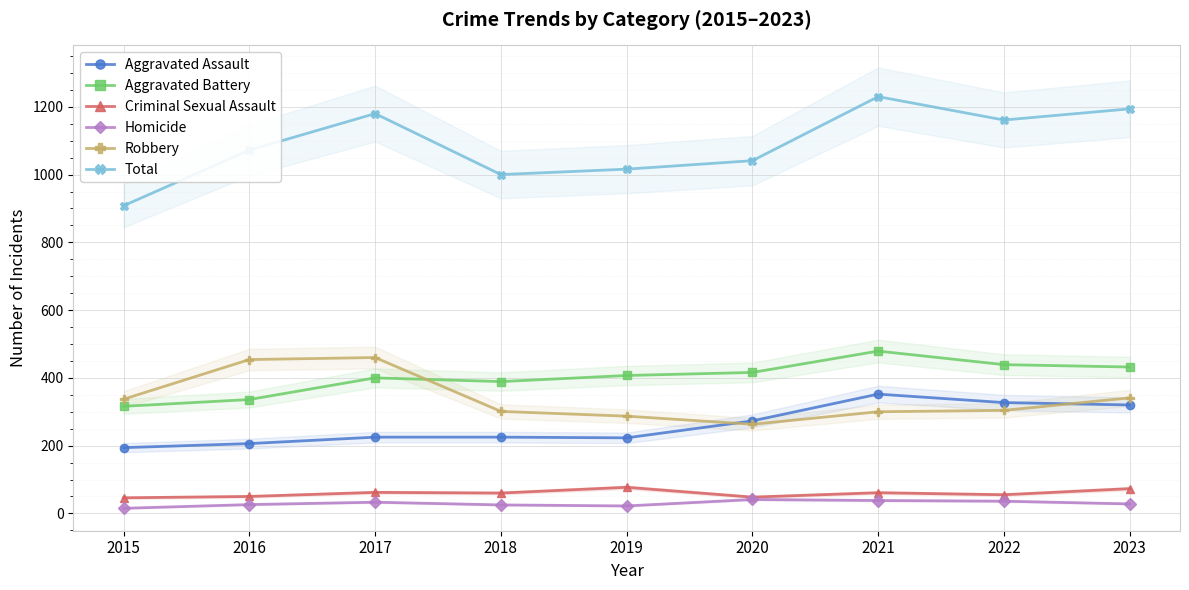

Rank the categories by Homicide value from lowest to highest.

2015, 2019, 2018, 2016, 2023, 2017, 2022, 2021, 2020